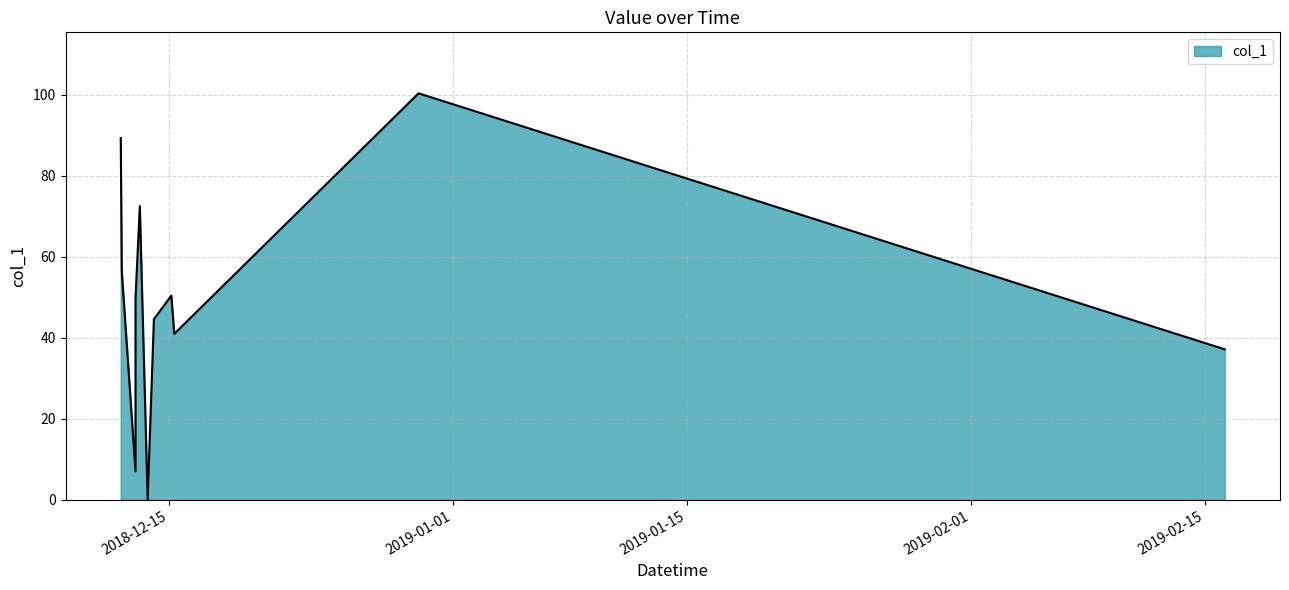

How many values exceed 49?

6